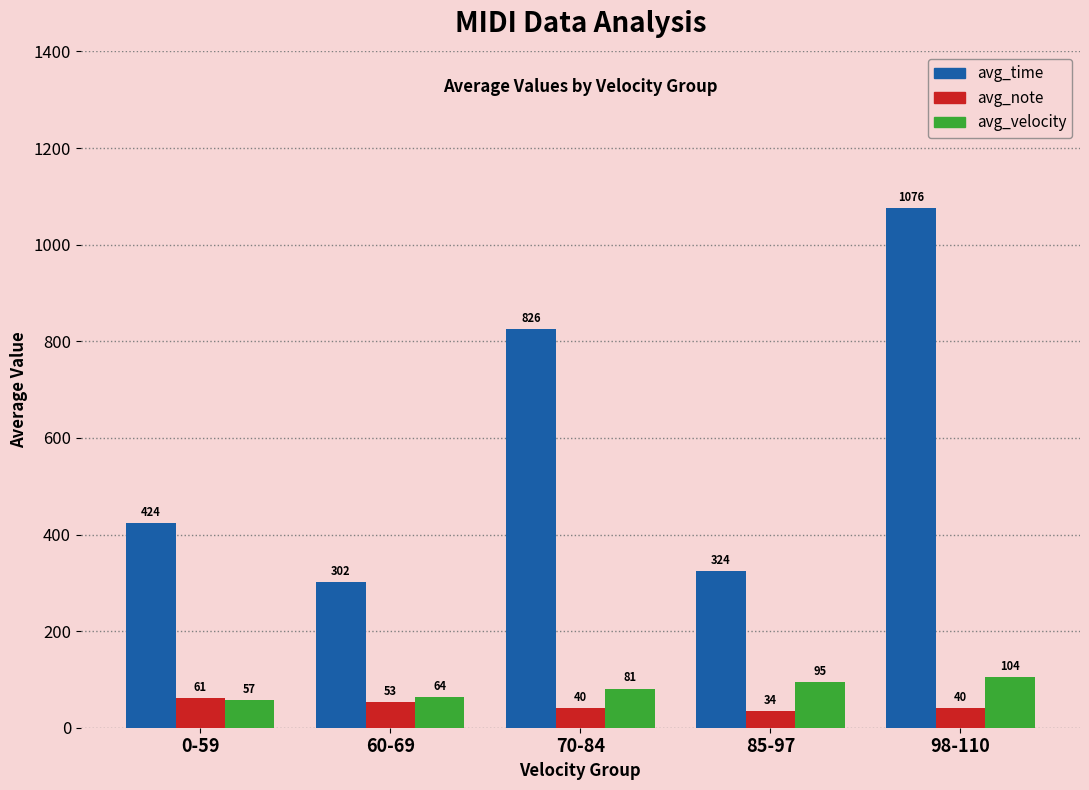

What is the difference between the highest and lowest values at 0-59?

367